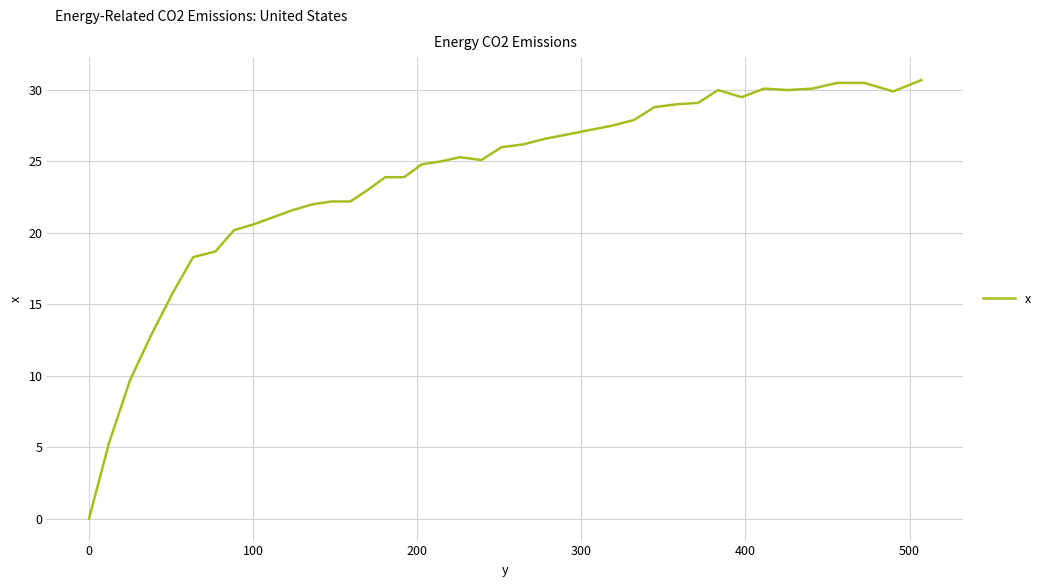

What is the greatest value displayed?

30.7